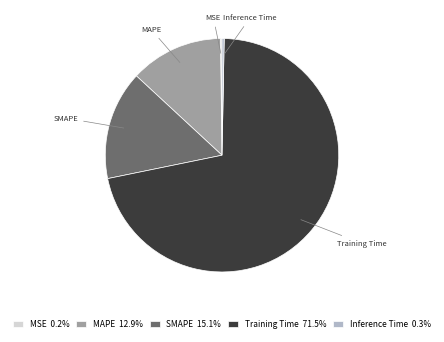

Which has a higher value, Training Time or SMAPE?

Training Time